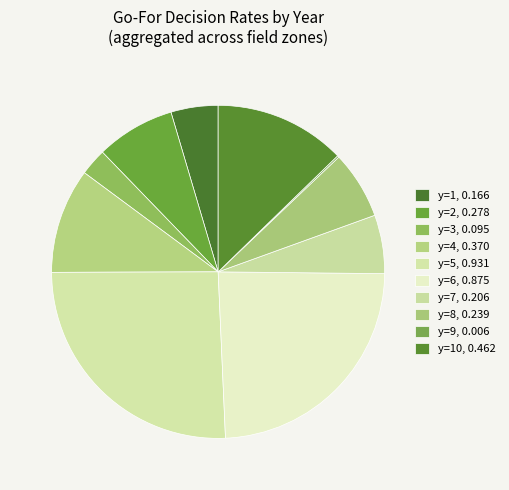

Rank the categories by value from highest to lowest.

y=5, y=6, y=10, y=4, y=2, y=8, y=7, y=1, y=3, y=9